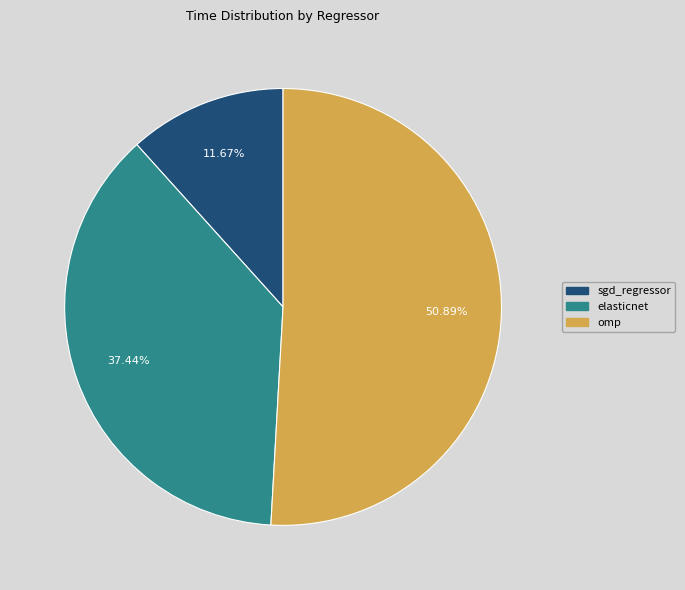

Which has a higher value, elasticnet or sgd_regressor?

elasticnet